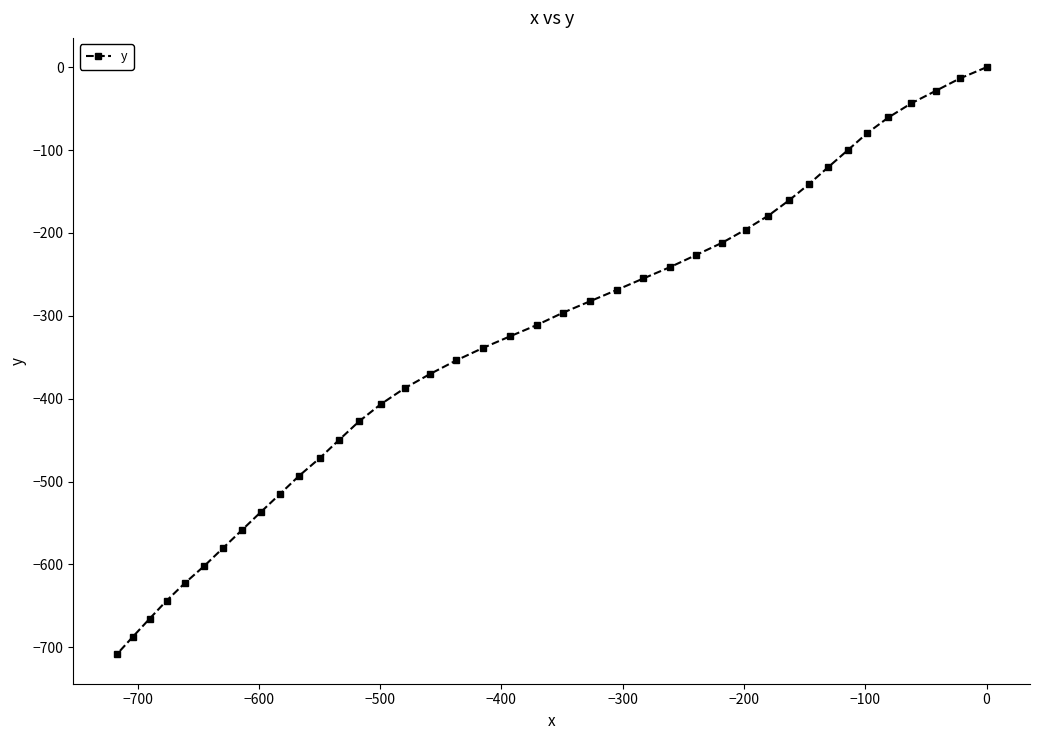

What is the value of the 33rd point from the left?

-120.8